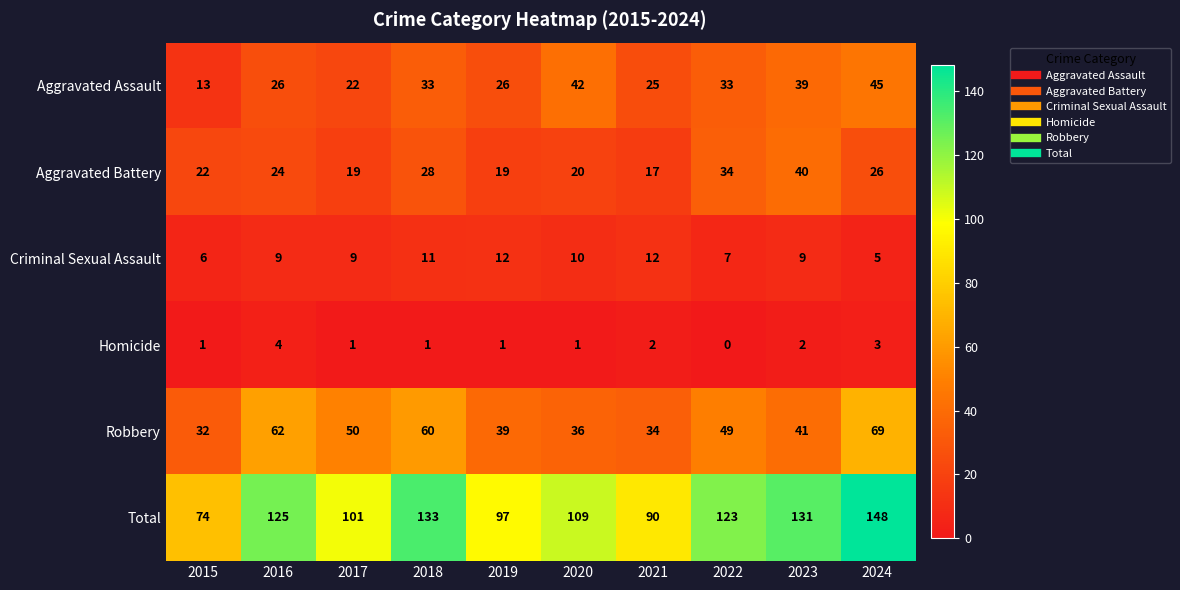

What is the approximate value of Aggravated Battery at 2023, to the nearest 10?

40